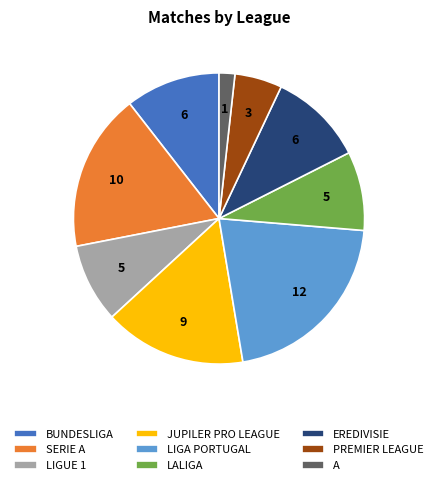

Combined, do SERIE A and PREMIER LEAGUE account for over 50%?

No